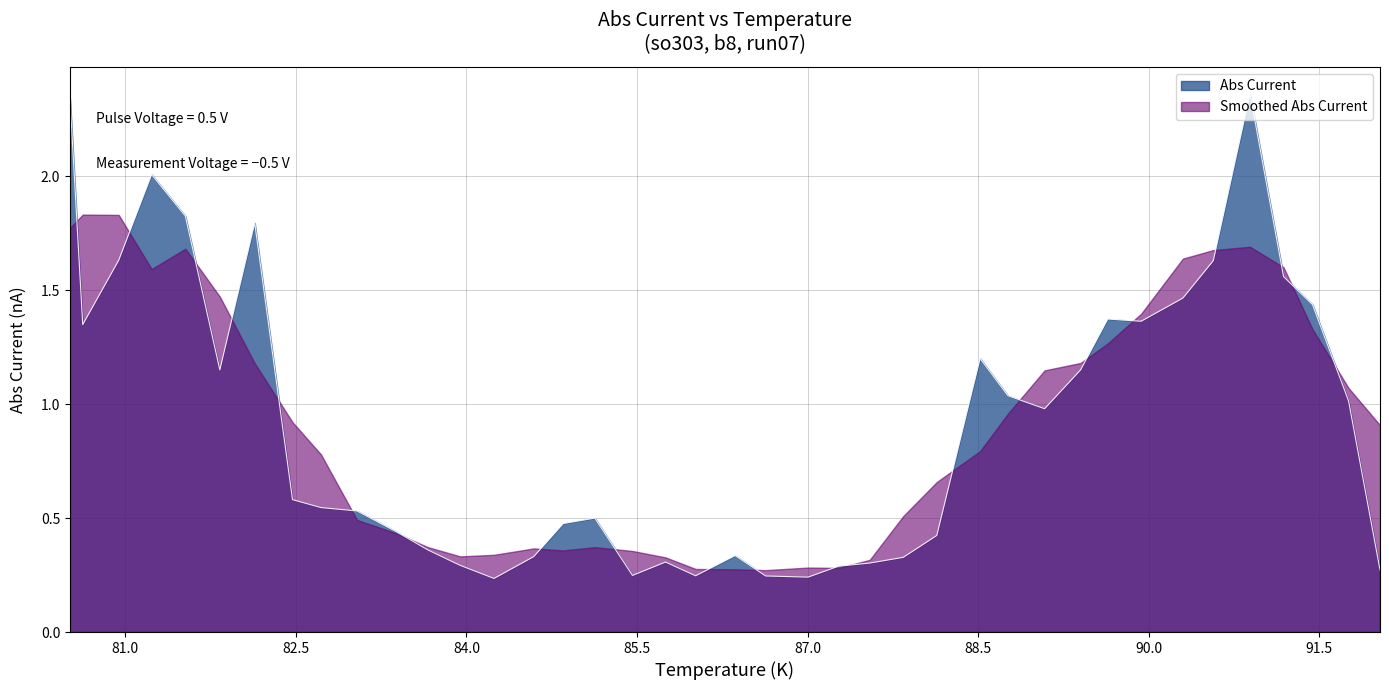

What is the difference between the second highest and second lowest values?

2.1